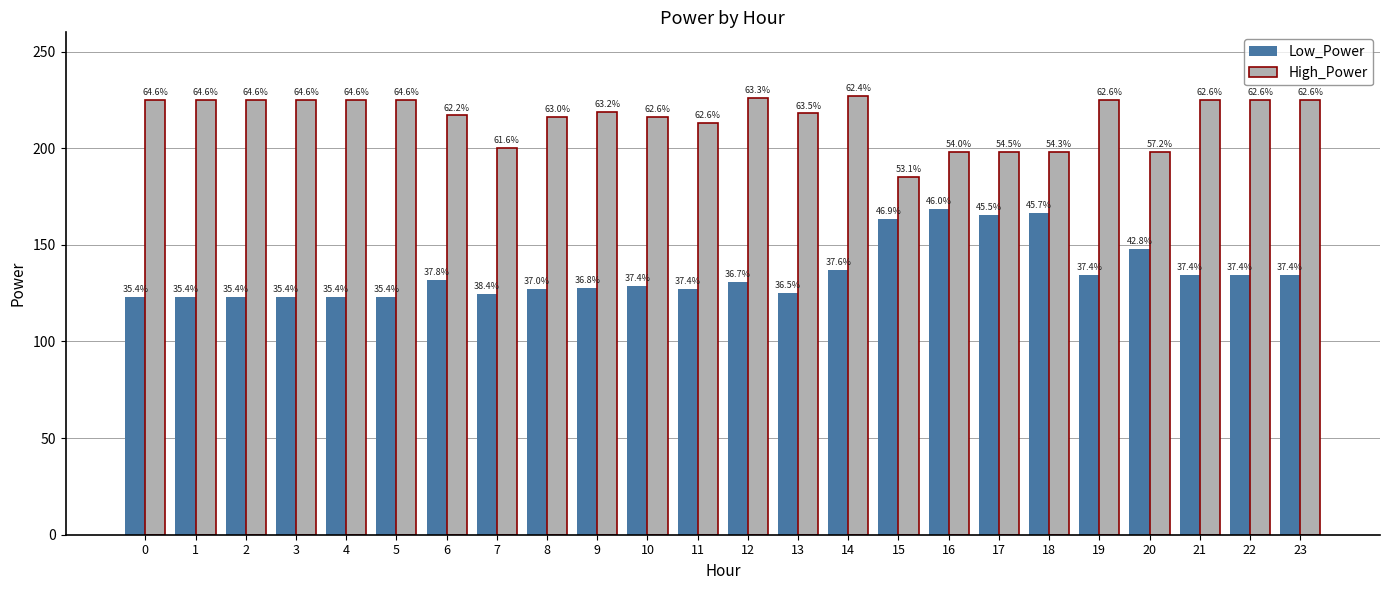

The value of High_Power at 17 is 198.0. True or false?

True